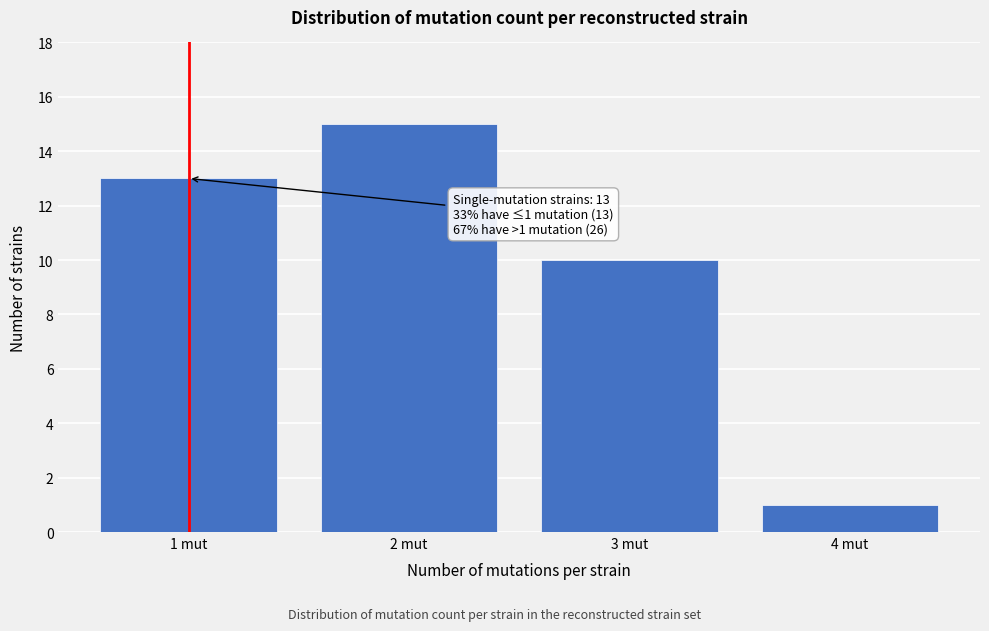

Reading left to right, extract all data points from this chart.

13	15	10	1